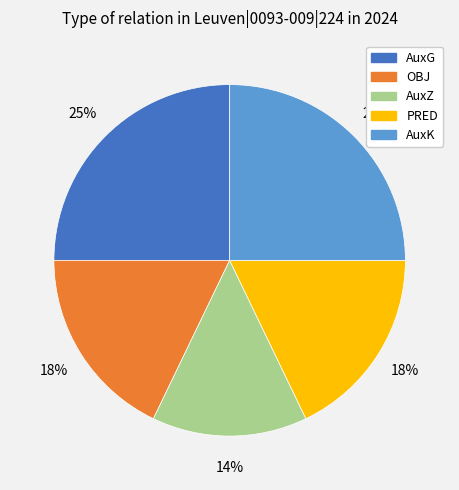

What is the smallest slice in the pie chart?

AuxZ